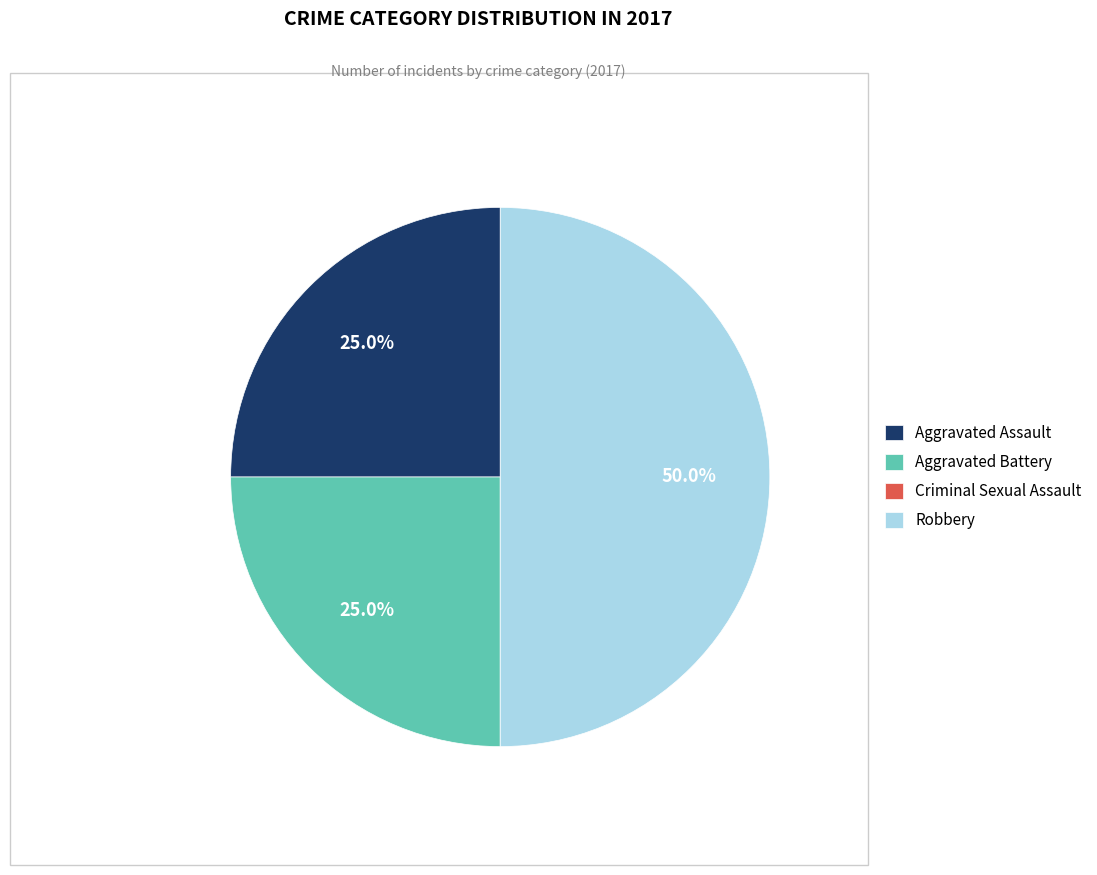

What is the largest slice in the pie chart?

Robbery